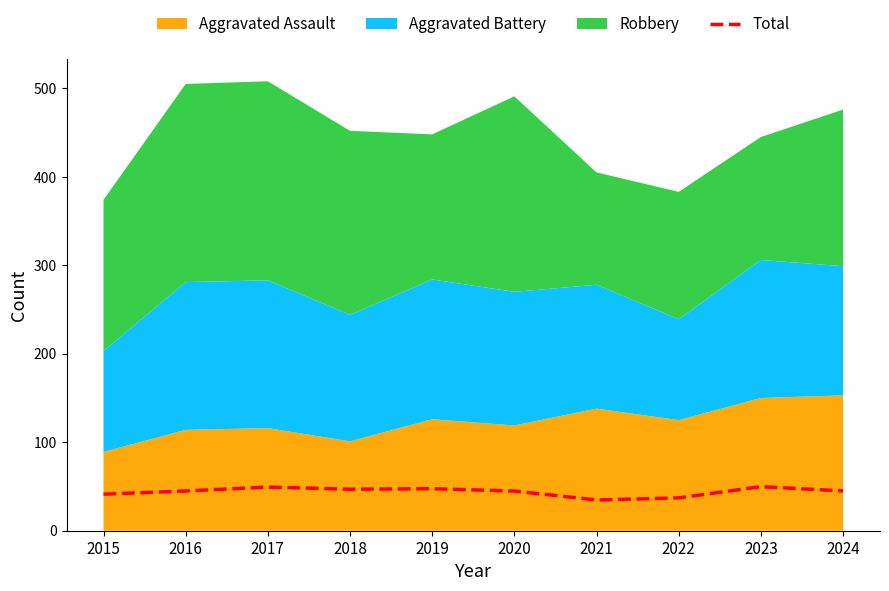

The Total series shows 71.7 at 2015. True or false?

False